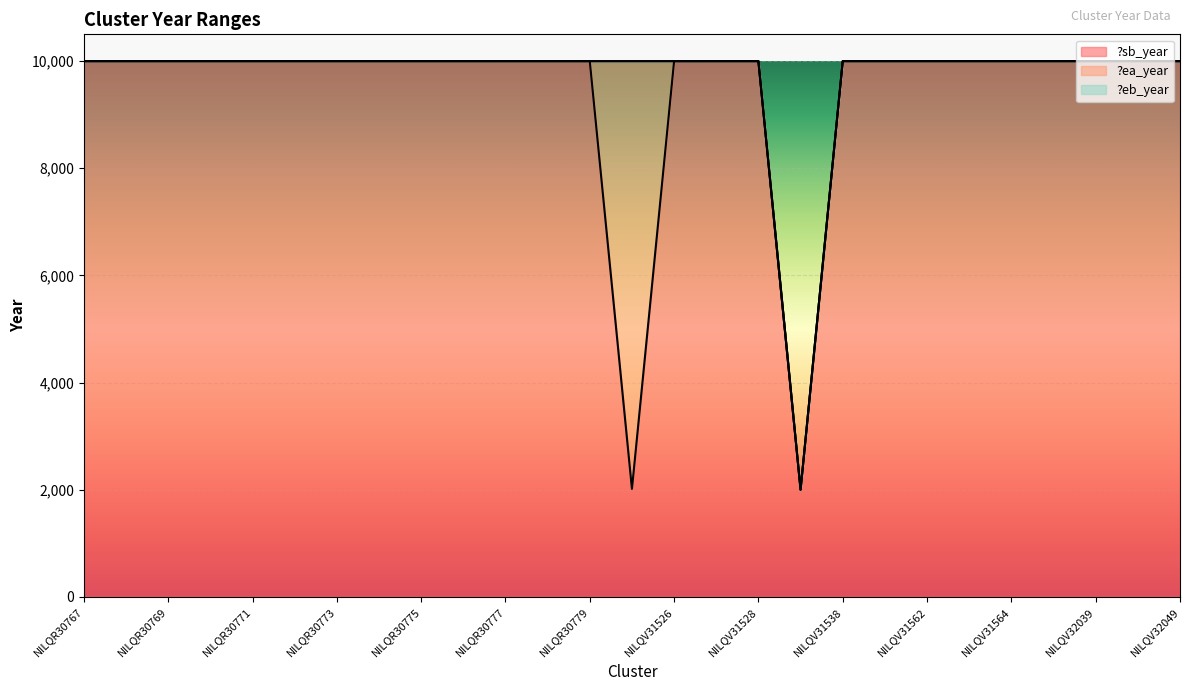

The value of ?sb_year at cluster-NILQV32042 is 17248. True or false?

False